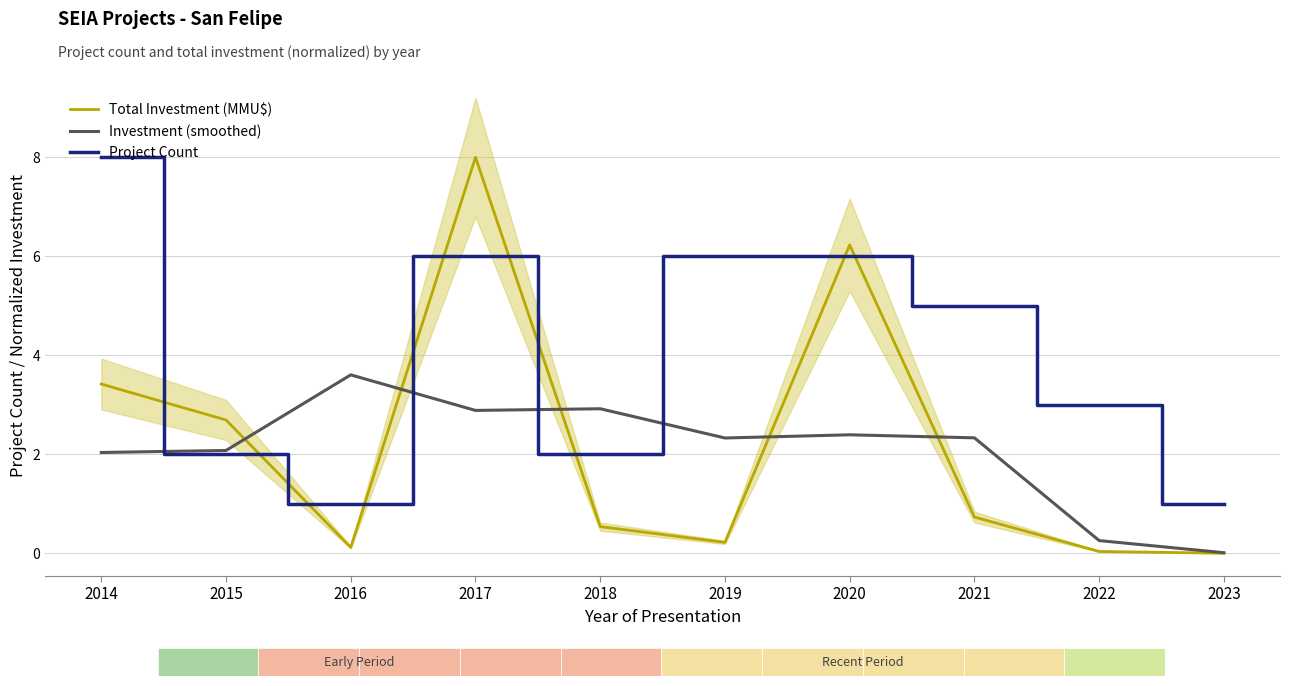

What is the sum of the Project Count values at 2021 and 2023?

6.0